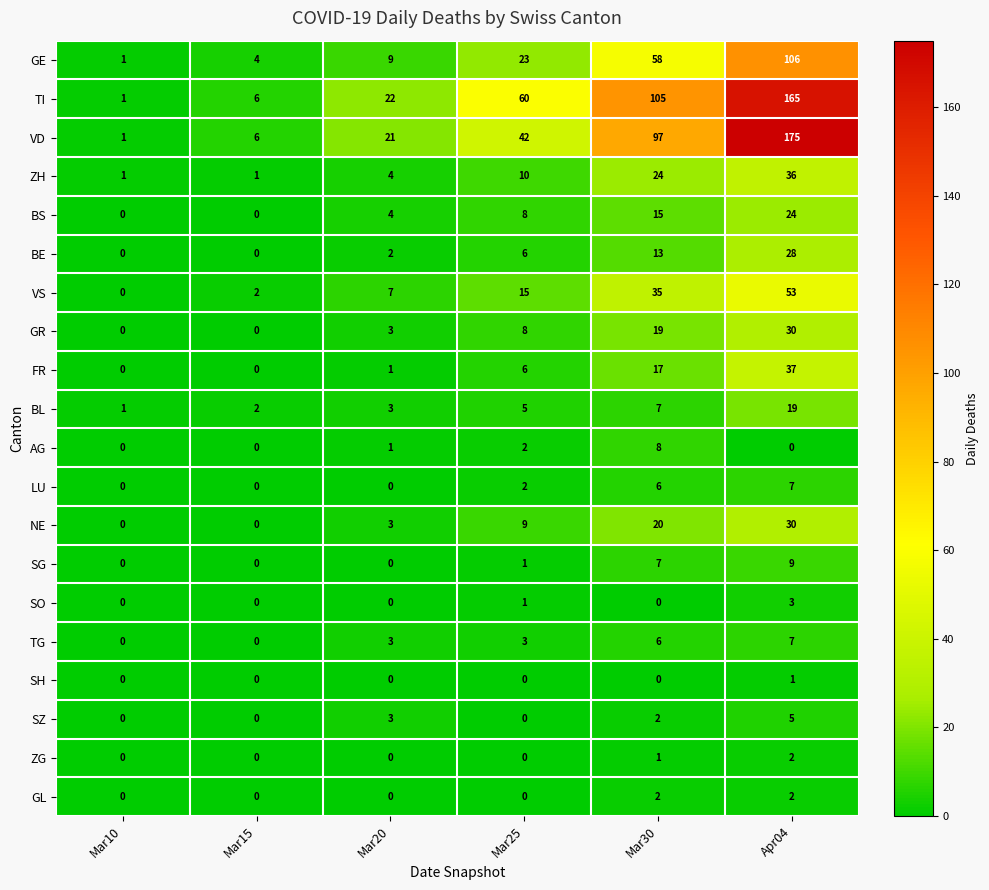

What is the greatest value displayed?

175